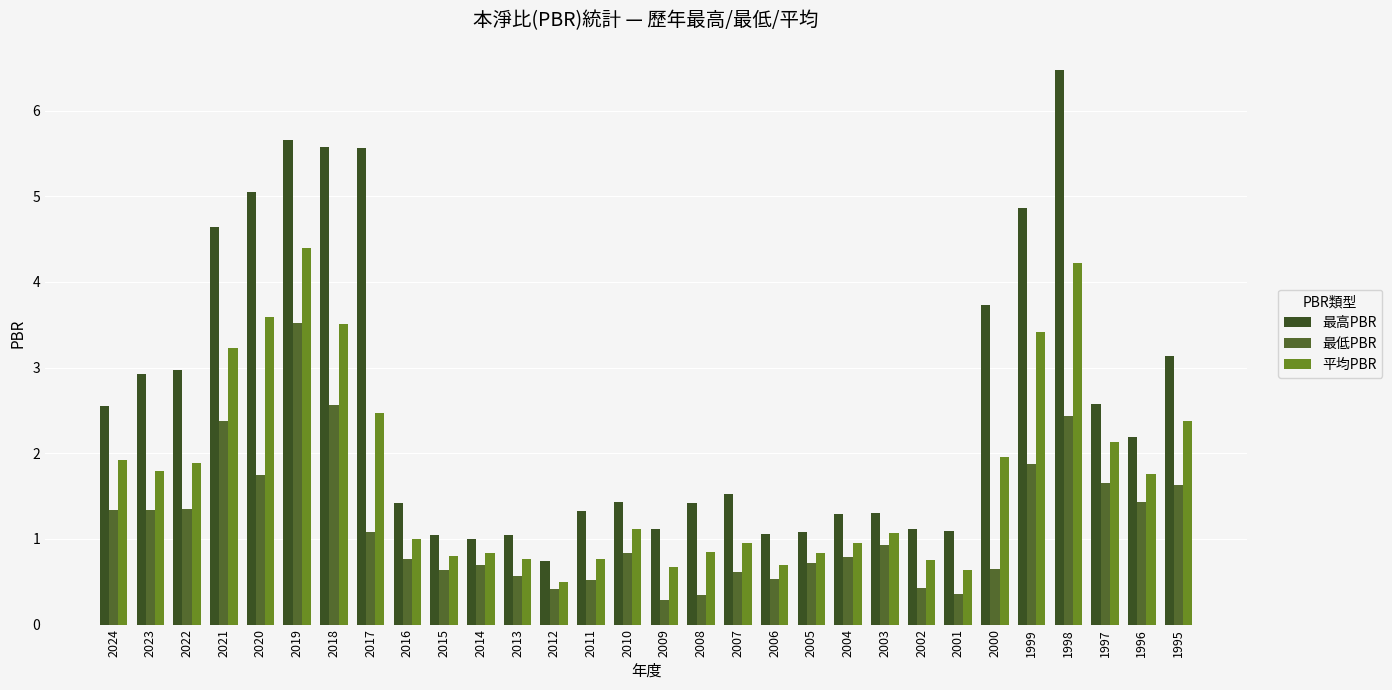

How many distinct data groups are displayed?

3